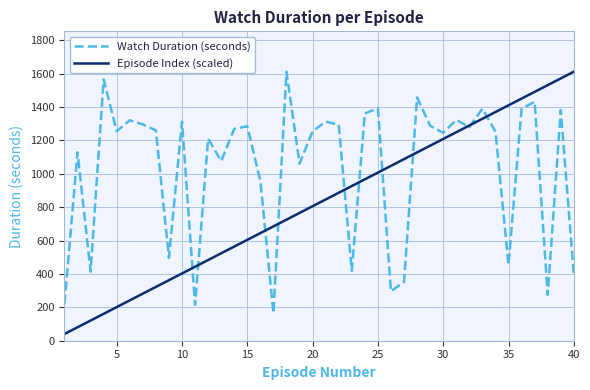

Which series ends up on top after the final intersection of Episode Index (scaled) and Watch Duration (seconds)?

Episode Index (scaled)